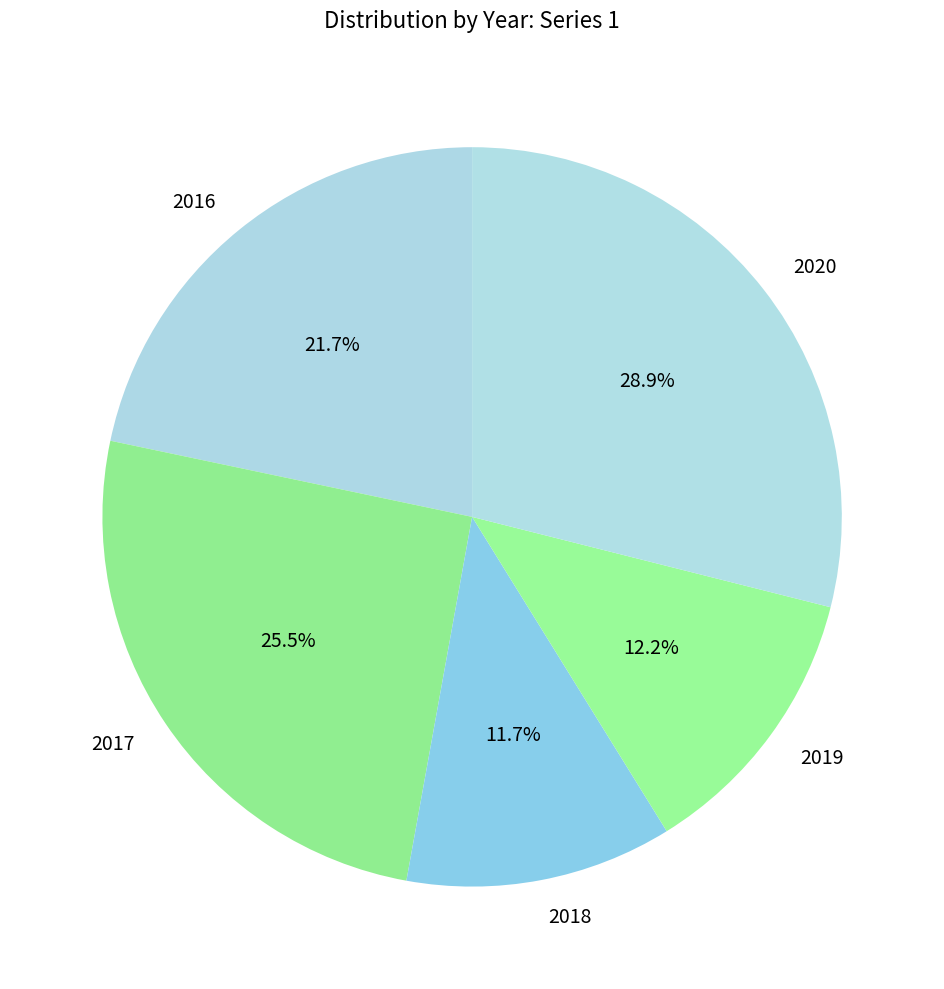

What percentage do 2020 and 2018 together represent?

40.6%